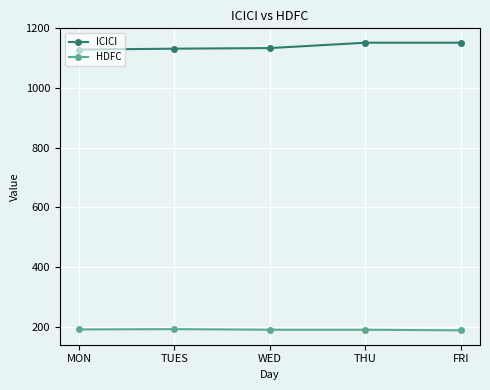

What is the greatest value displayed?

1152